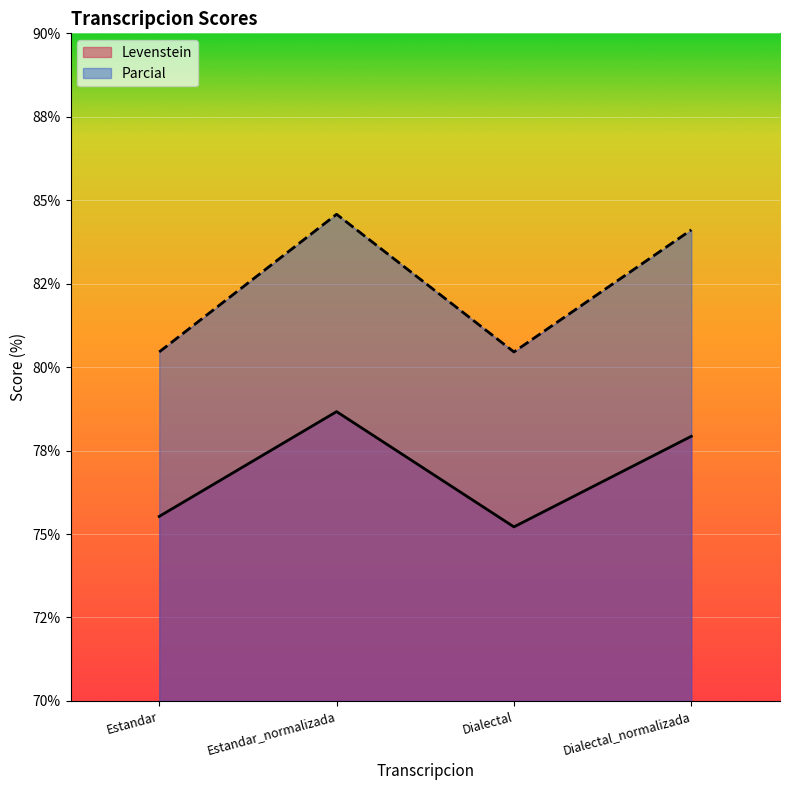

Which category has the highest value in the Parcial series?

Estandar_normalizada